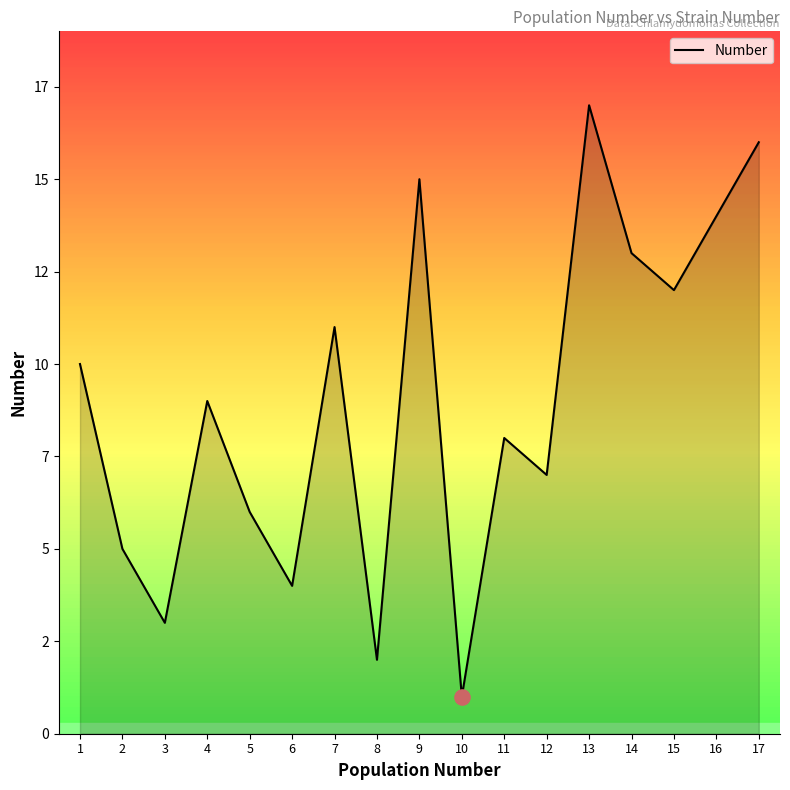

What is the change in value from 12 to 14?

+6